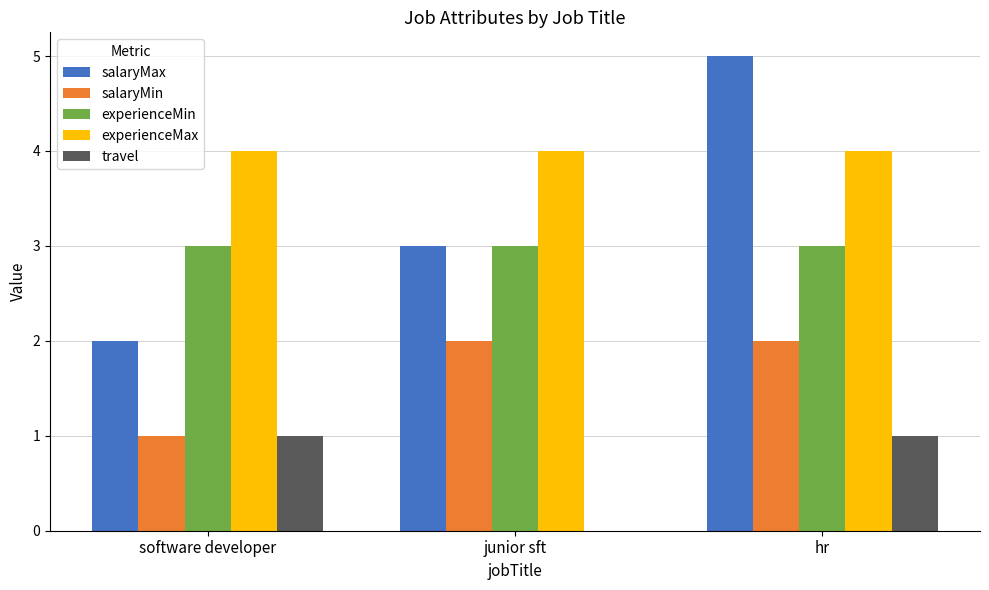

Which series changed the most between junior sft and hr?

salaryMax